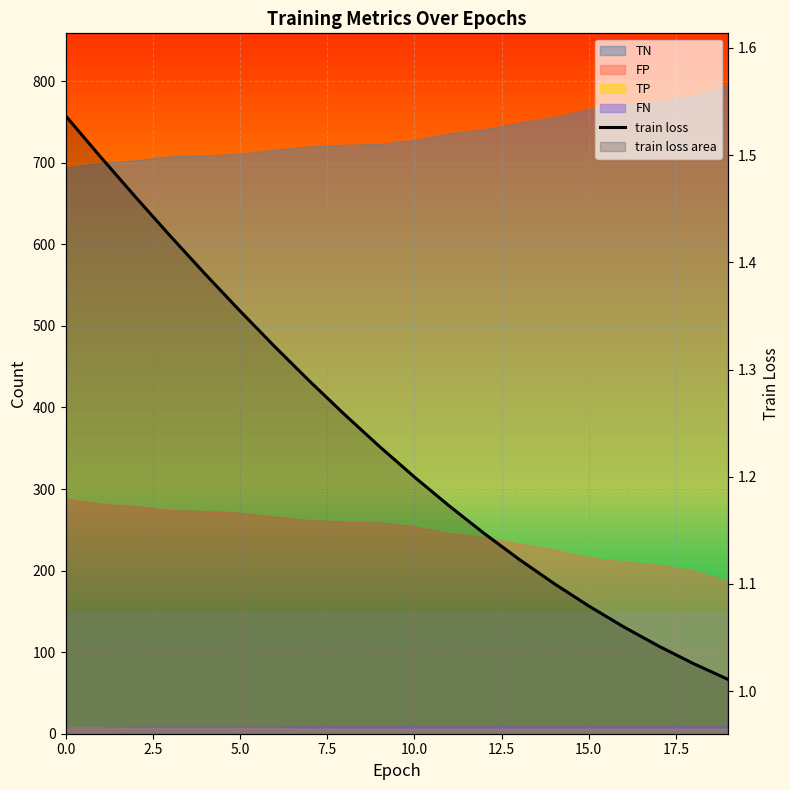

Reading left to right, what are all the values shown in this chart?

1.5	1.5	1.5	1.4	1.4	1.4	1.3	1.3	1.3	1.2	1.2	1.2	1.1	1.1	1.1	1.1	1.1	1.0	1.0	1.0